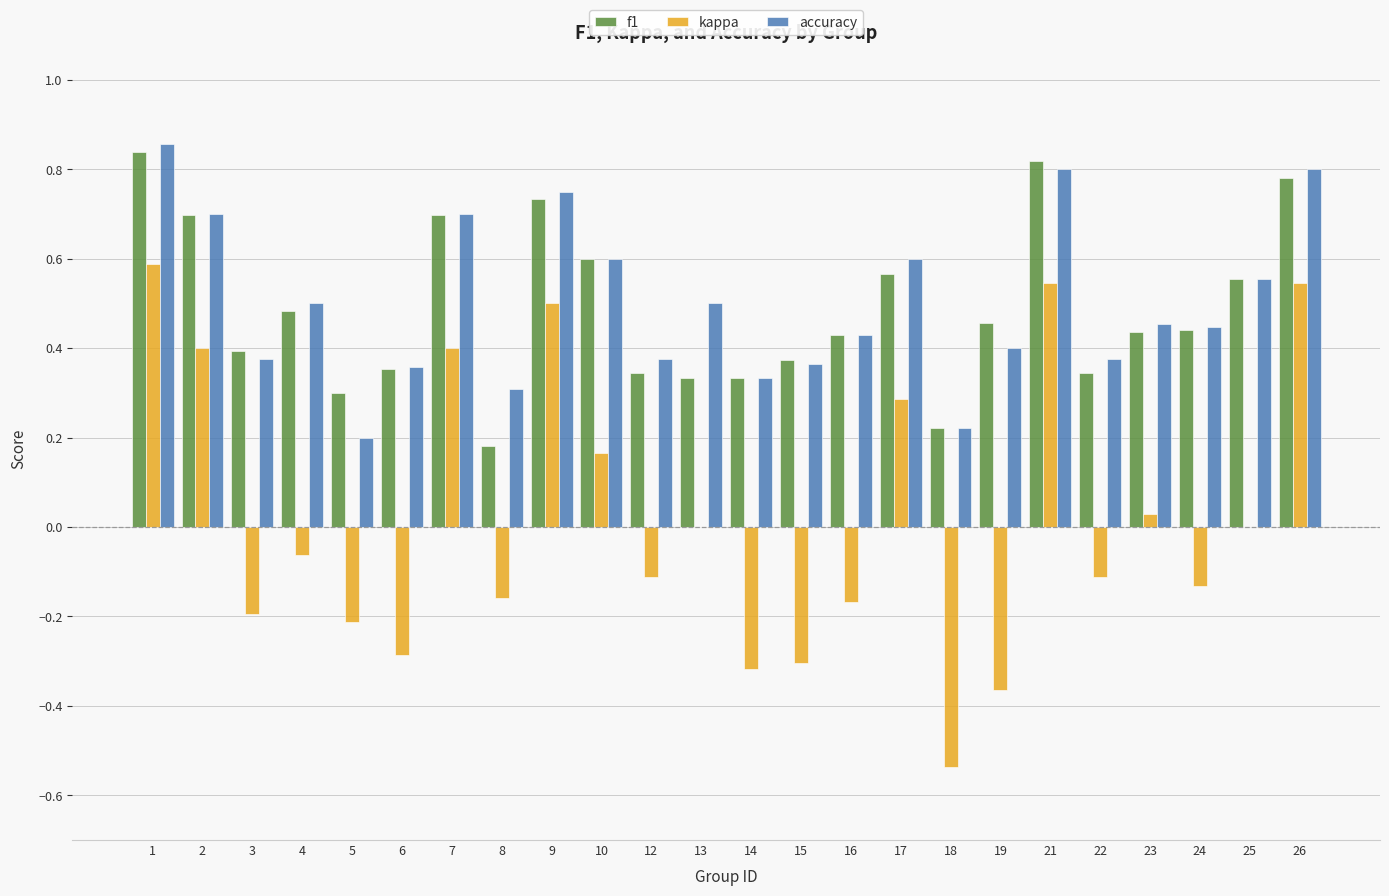

True or false: accuracy has a value of 0.1 at 5.

False